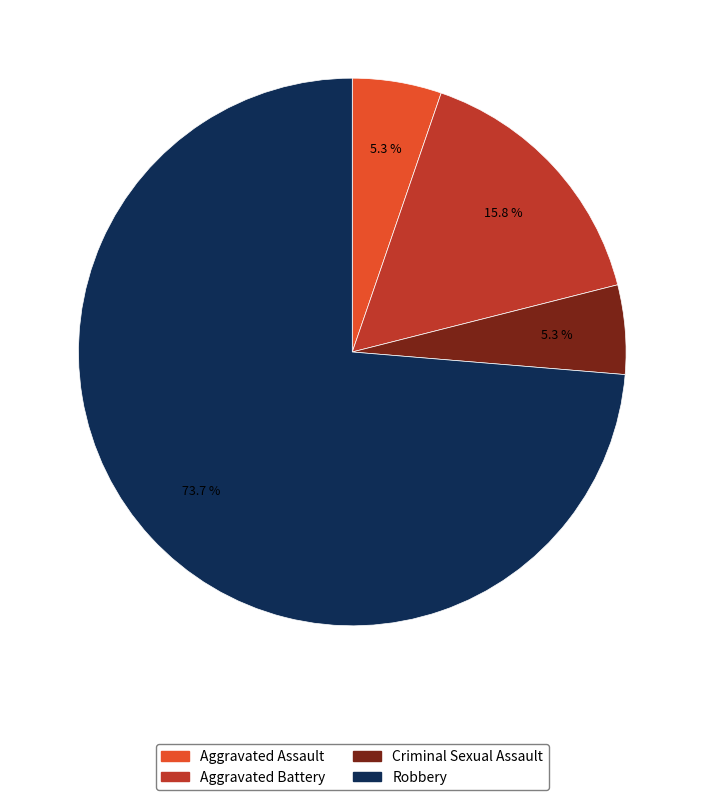

Is there any slice that represents more than half of the pie?

Yes